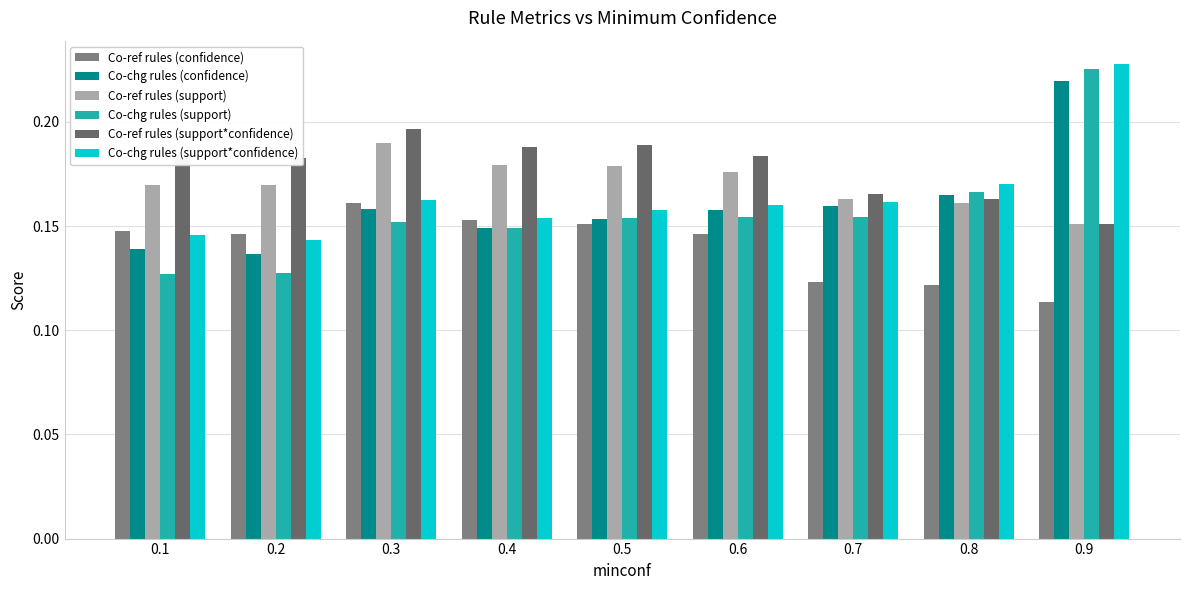

What is the sum of all Co-chg rules (confidence) values?

1.4